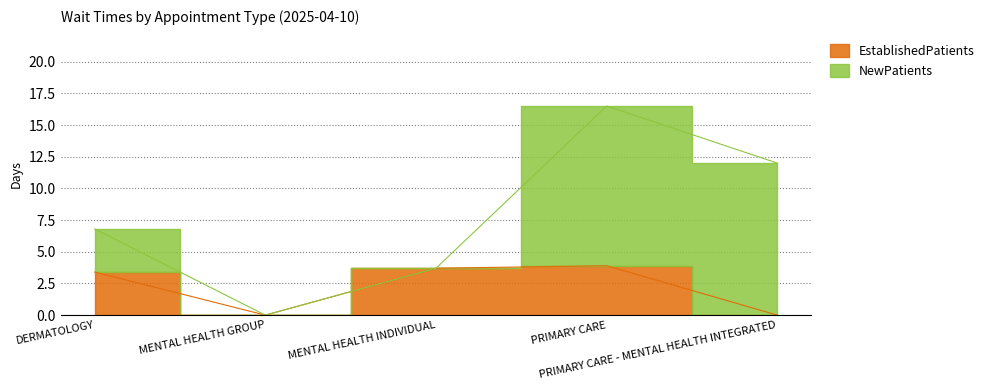

What is the difference between the maximum and minimum values?

3.9